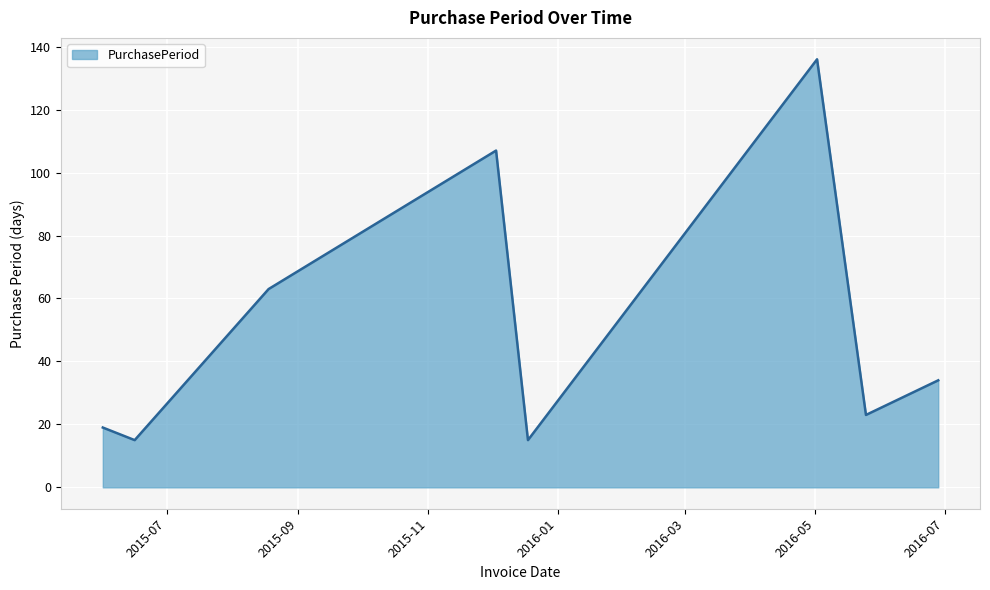

How many interior local valleys (lower than both neighbors) does the data have?

3